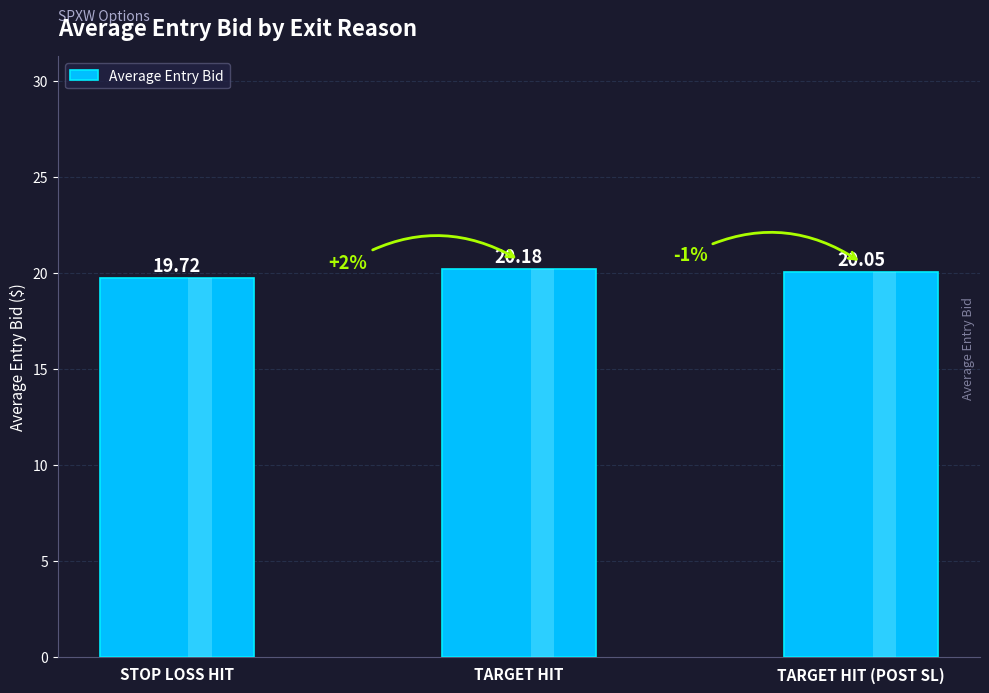

How many data points does each series have?

3